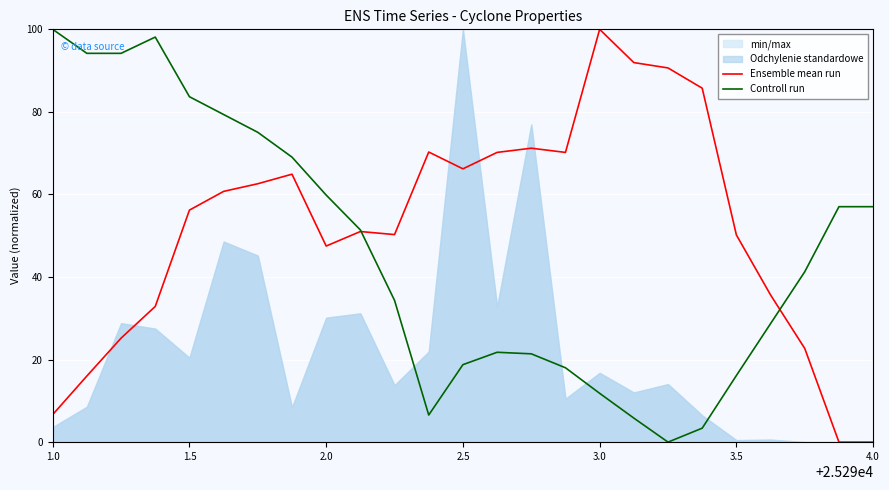

Is it true that Ensemble mean run equals 31.1 at 2.5?

False